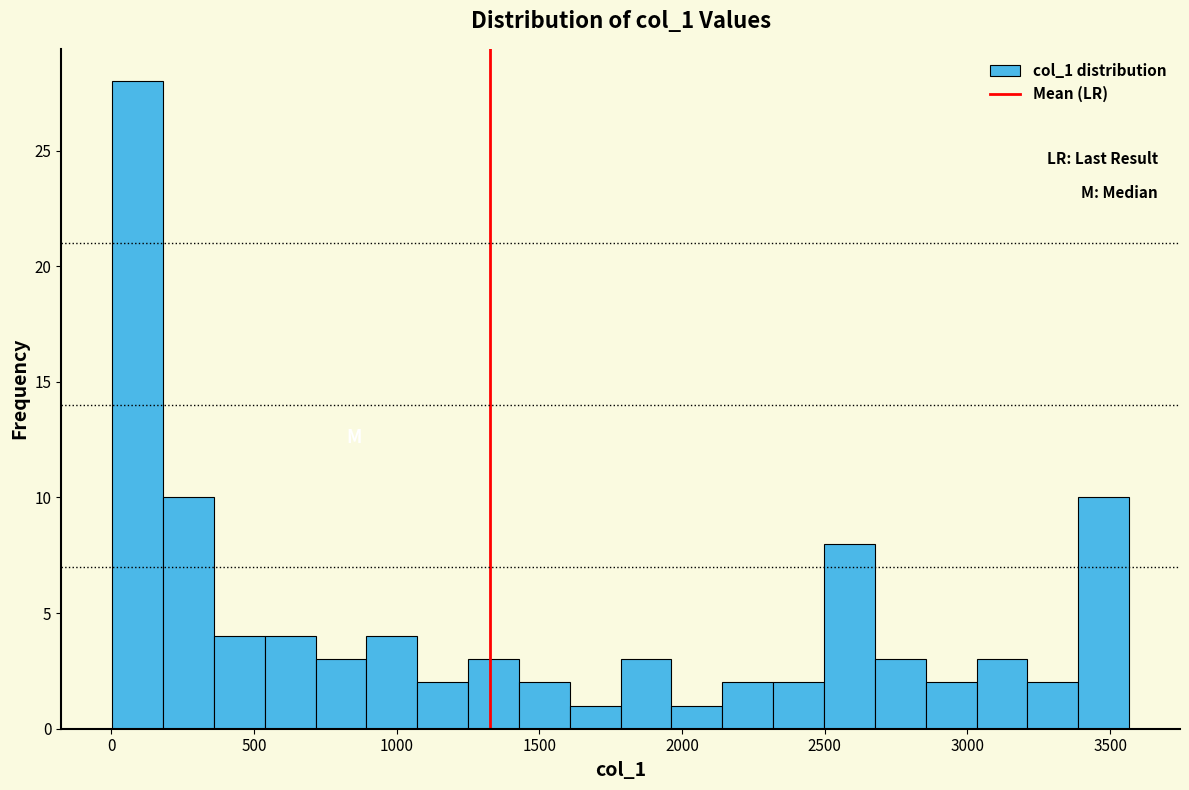

Read against the x-axis, roughly where is the centre of the tallest bar?

100